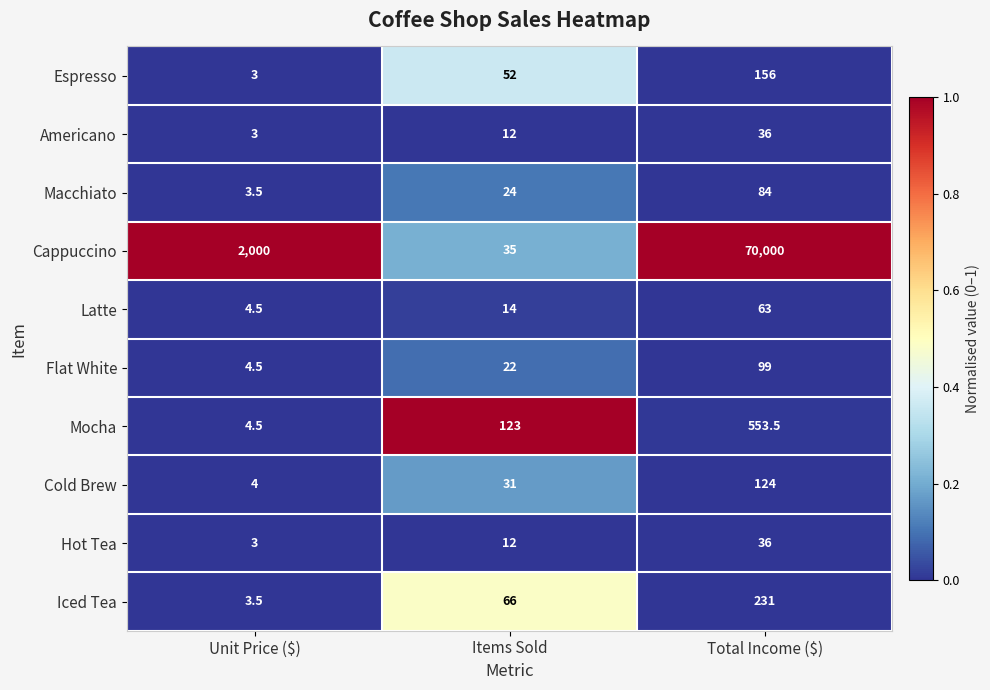

Reading left to right, list all the values displayed in this chart.

Espresso: 3.0	52.0	156.0
Americano: 3.0	12.0	36.0
Macchiato: 3.5	24.0	84.0
Cappuccino: 2000.0	35.0	70000.0
Latte: 4.5	14.0	63.0
Flat White: 4.5	22.0	99.0
Mocha: 4.5	123.0	553.5
Cold Brew: 4.0	31.0	124.0
Hot Tea: 3.0	12.0	36.0
Iced Tea: 3.5	66.0	231.0